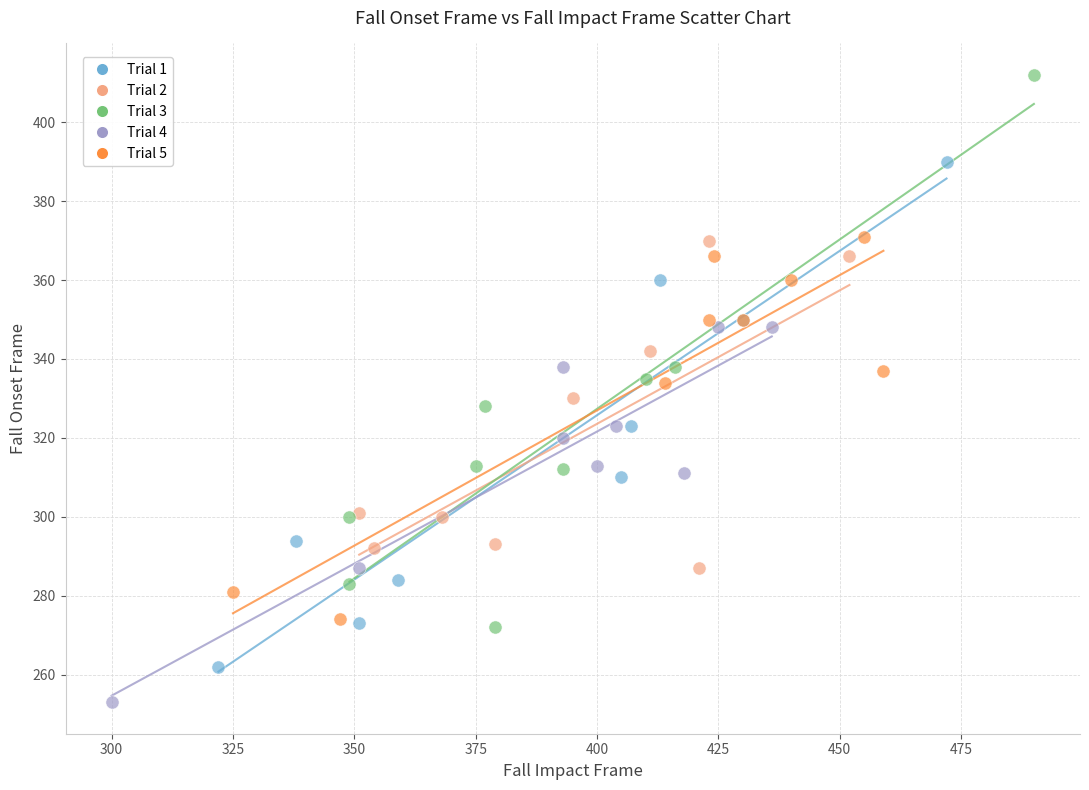

Which series reaches the maximum Y coordinate?

Trial 3